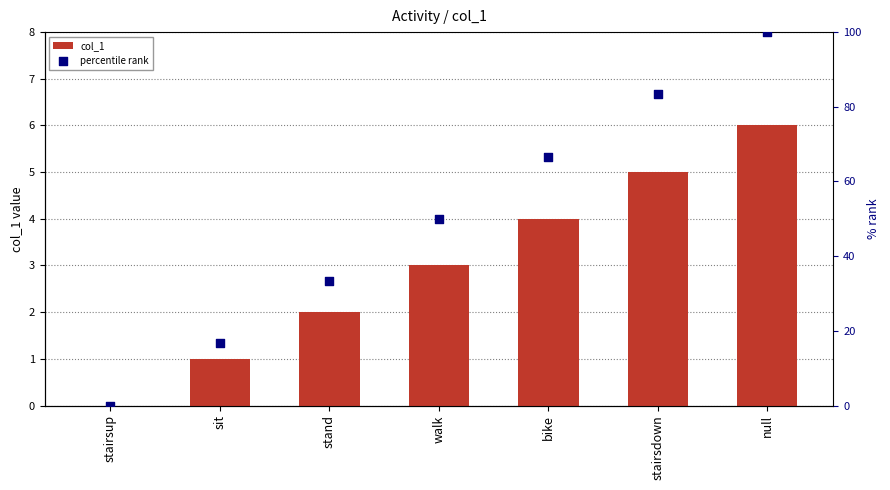

Is the value of col_1 at stairsup greater than the value of percentile rank at stand?

No